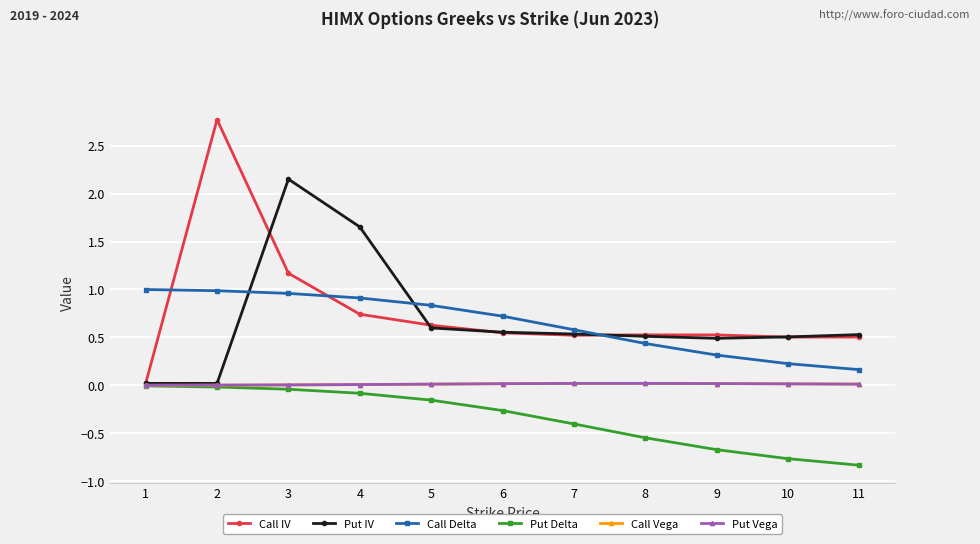

The value of Put Vega at 5 is 0.0. True or false?

True